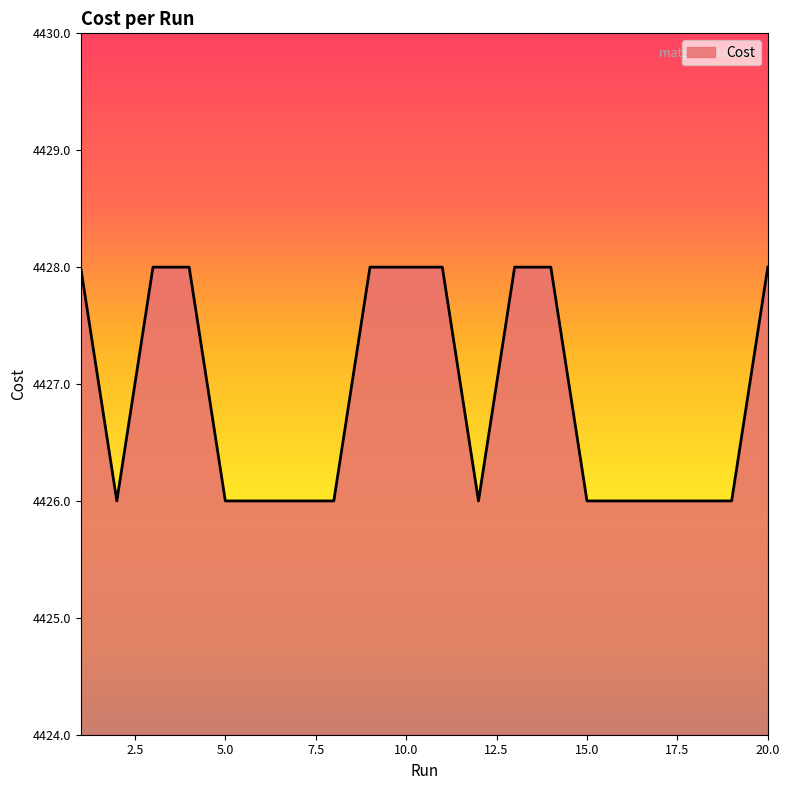

What is the maximum value shown in the chart?

4428.0